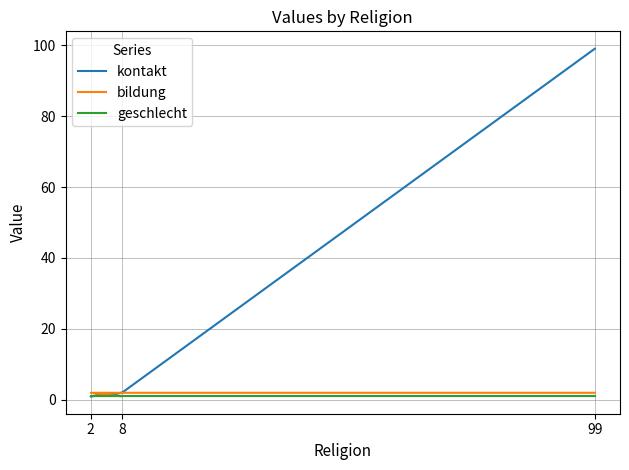

True or false: bildung has more than 1 interior local peaks.

False